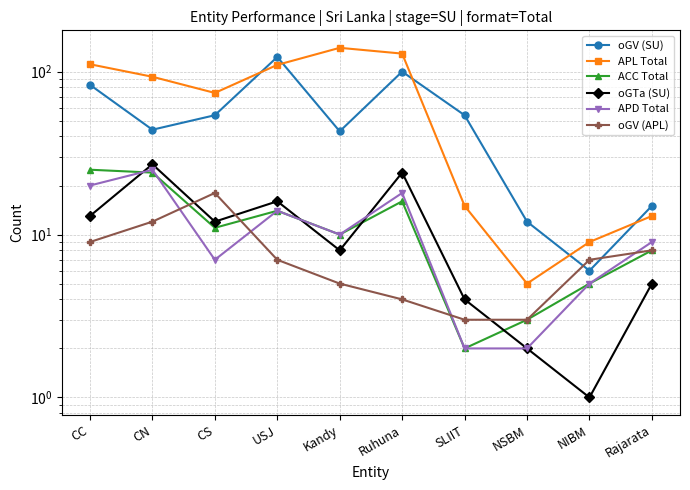

True or false: oGV (SU) has more than 0 interior local peaks.

True